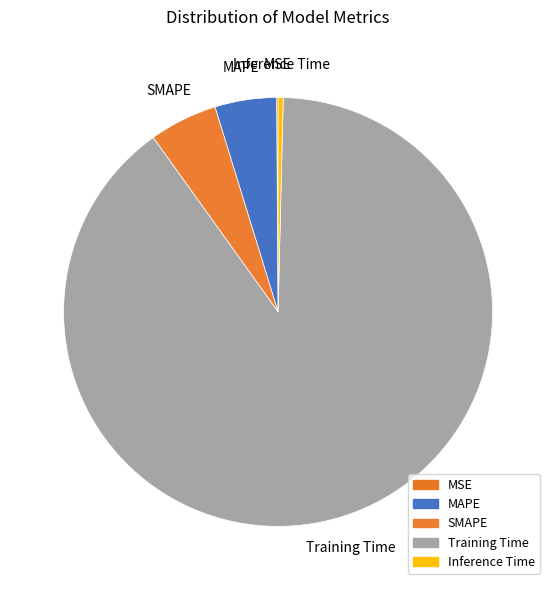

Is it true that MAPE is 13% of the pie?

False